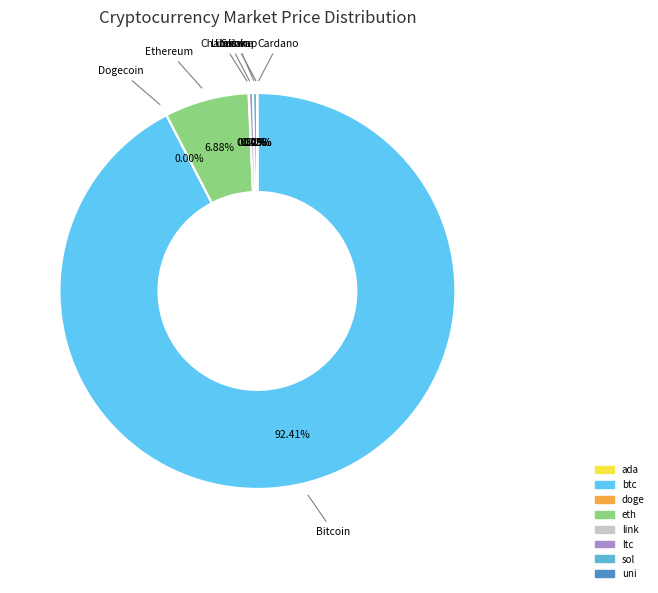

What is the change in value from ada to link?

+21.9